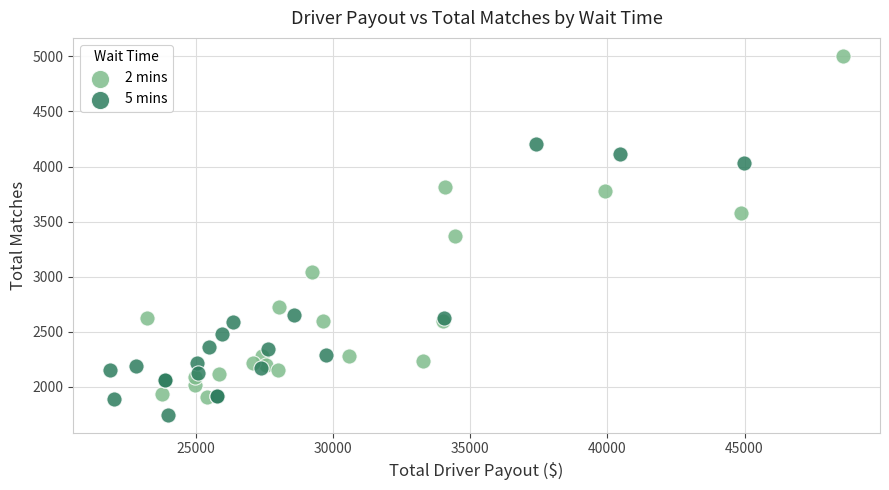

Which series reaches the maximum Y coordinate?

2 mins